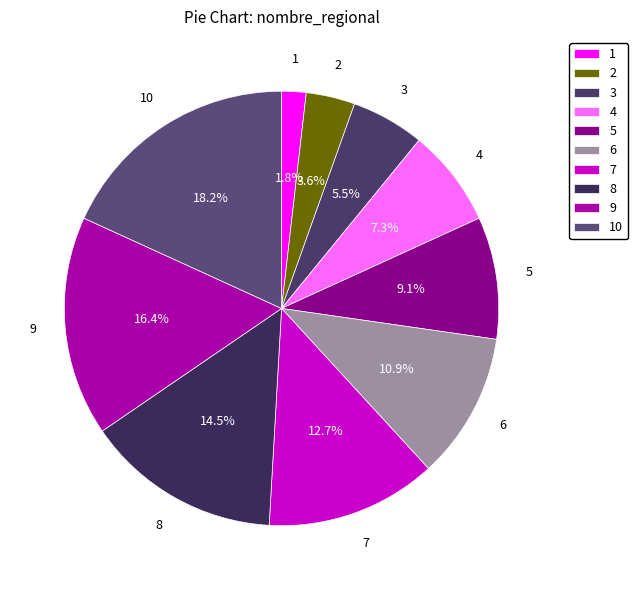

Which category has the biggest portion of the pie?

10